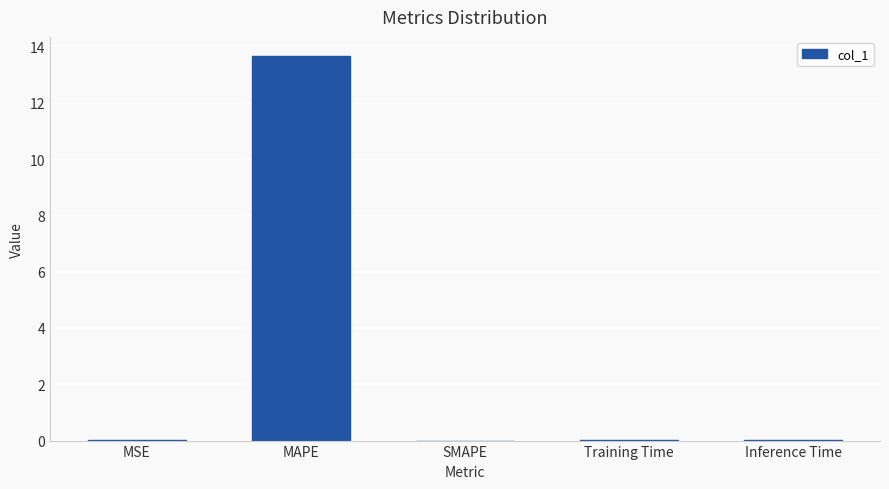

Which has a higher value, MAPE or MSE?

MAPE